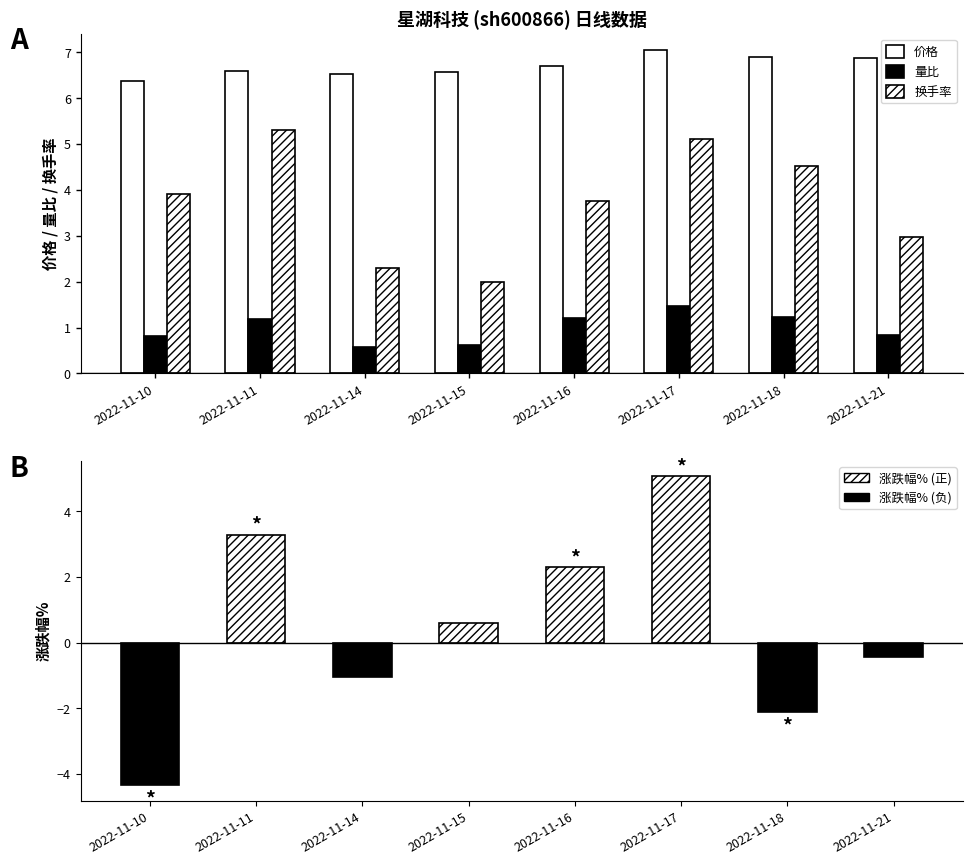

What is the total value across all series at 2022-11-14?

9.4